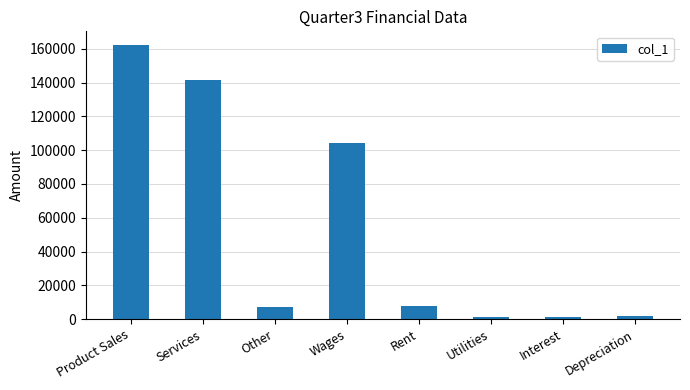

What is the change in value from Services to Interest?

-140174